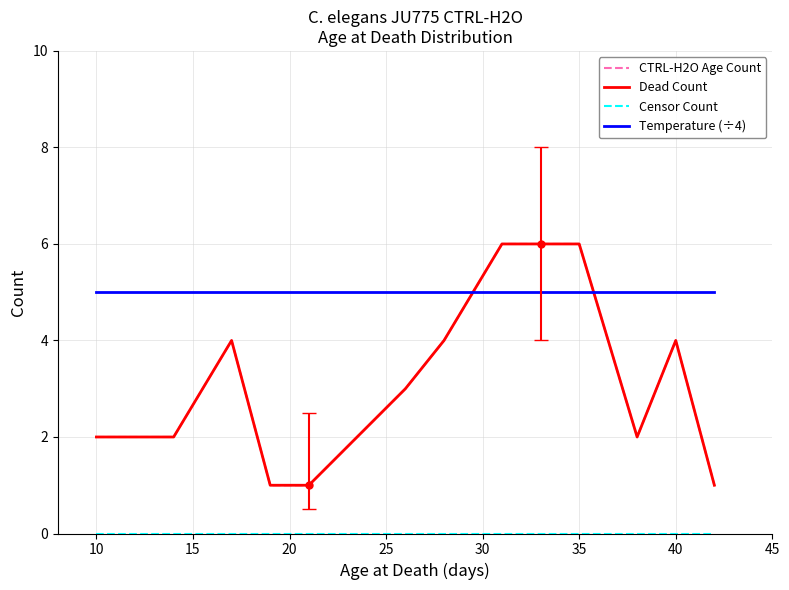

True or false: Censor Count and CTRL-H2O Age Count intersect in this chart.

False